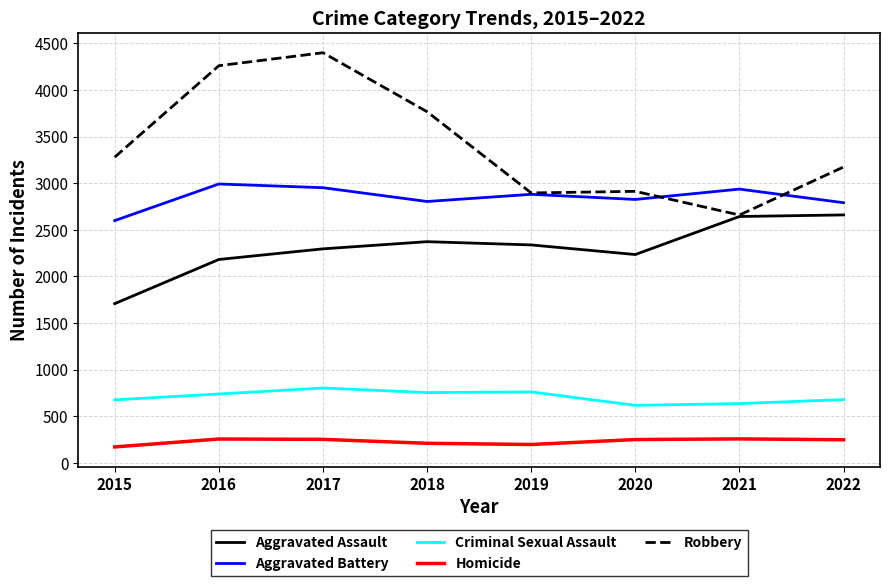

What is the maximum value shown in the chart?

4399